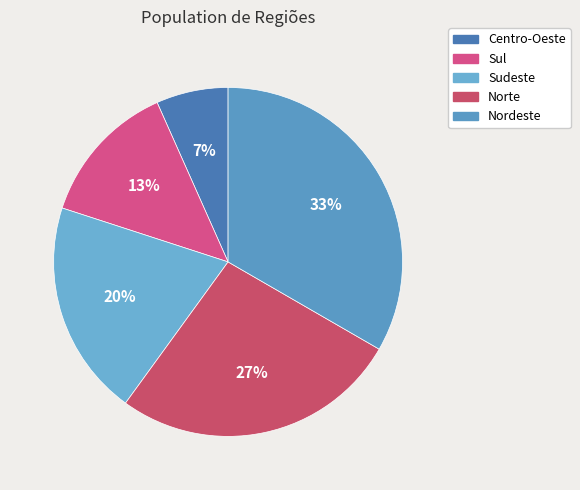

How many segments does this pie chart have?

5